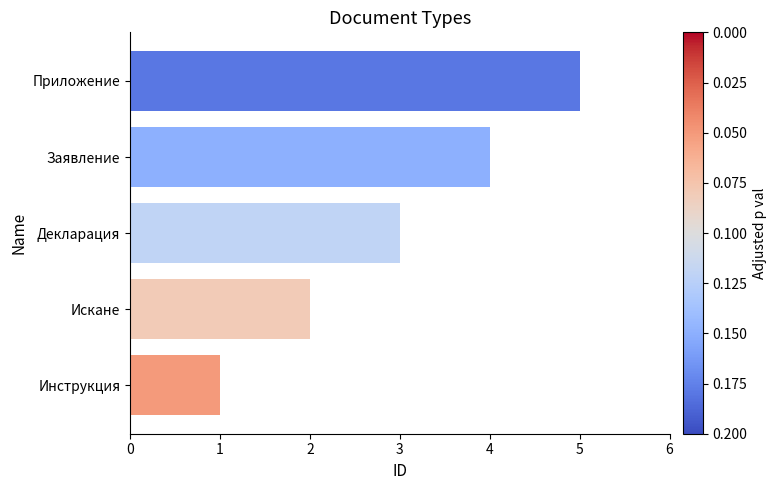

Which has a higher value, Приложение or Заявление?

Приложение